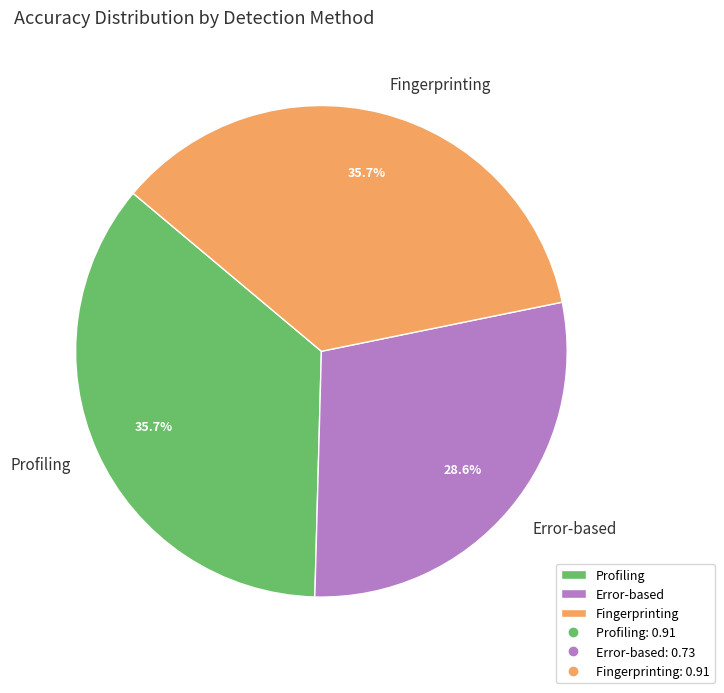

The Profiling slice represents 23% of the pie. True or false?

False